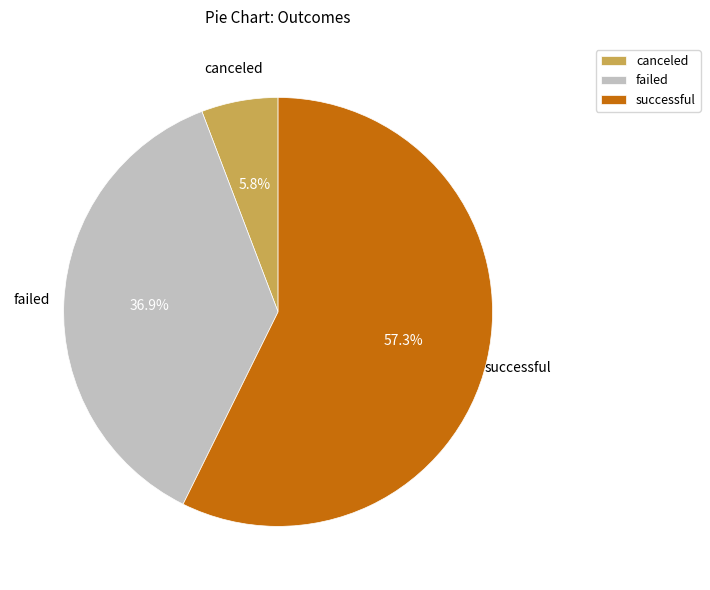

Does any single category account for the majority?

Yes